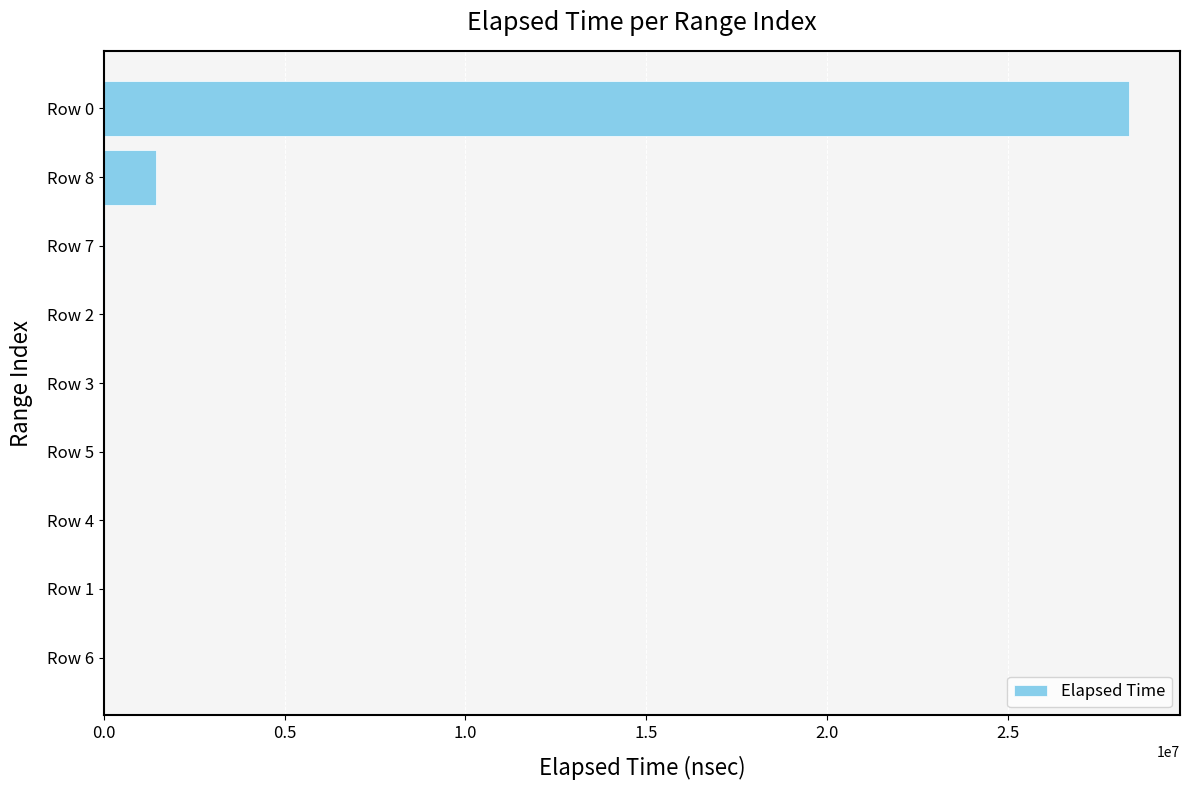

What is the sum of all values?

29862496